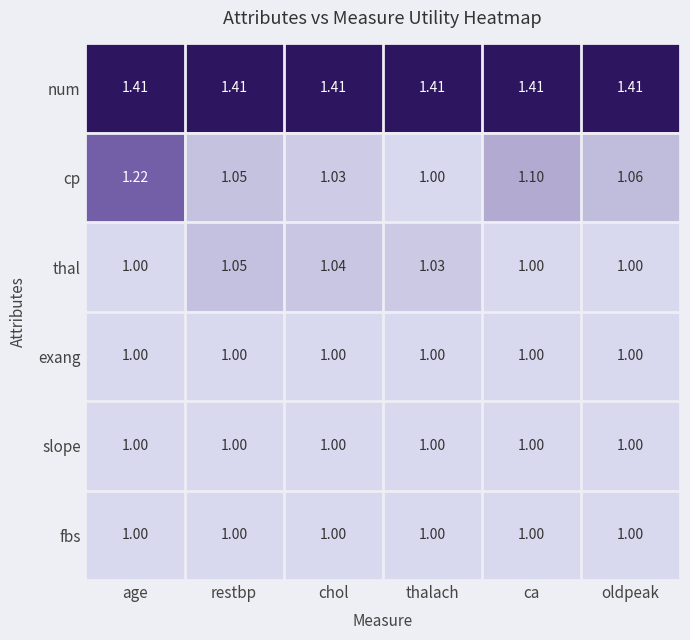

Which series has the widest spread of values?

cp